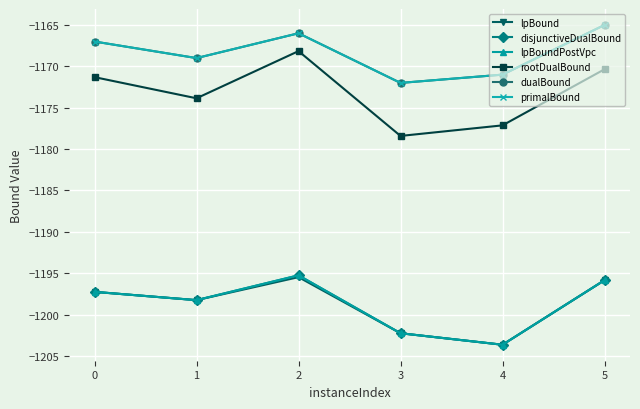

True or false: lpBound and disjunctiveDualBound intersect in this chart.

False